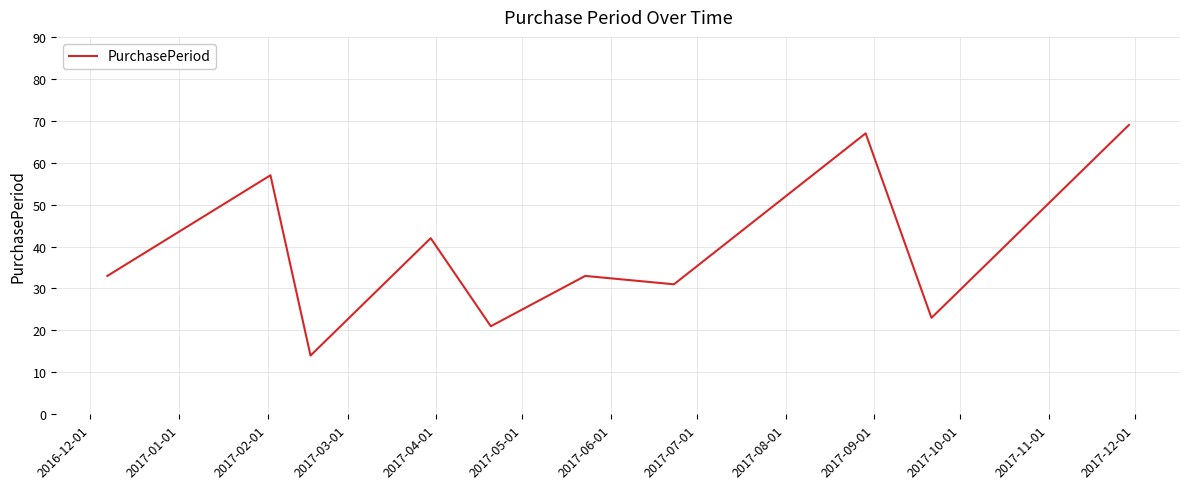

What is the sum of all values?

390